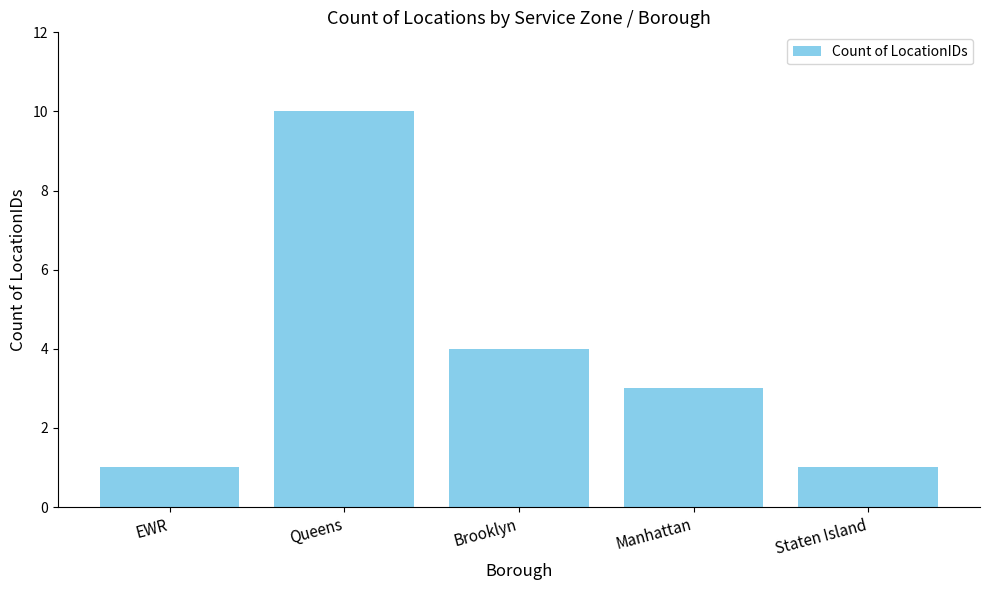

What is the change in value from Queens to Brooklyn?

-6